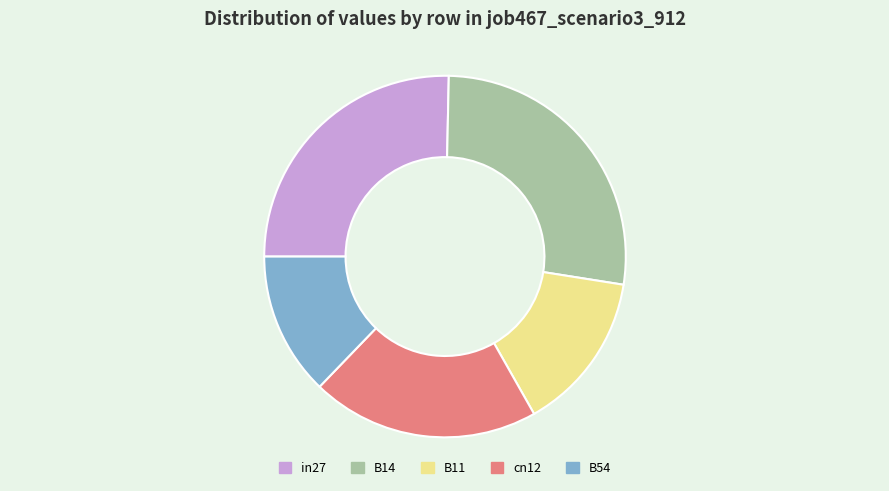

How many slices are in this pie chart?

5